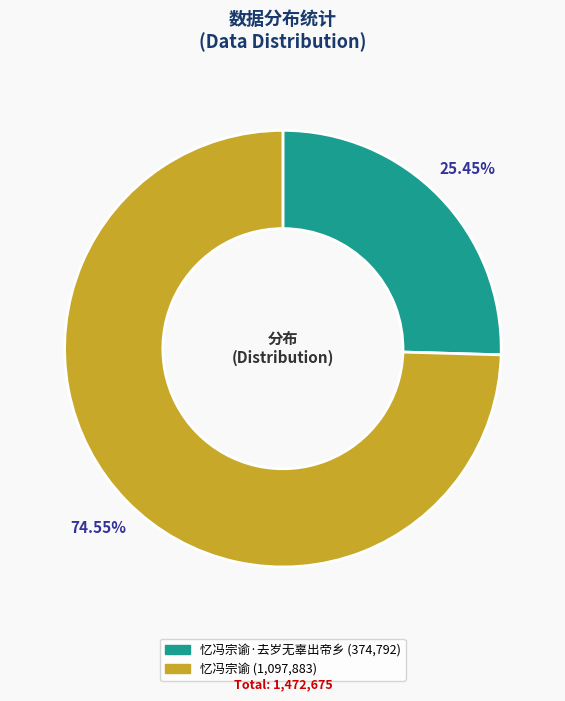

Does any single category account for the majority?

Yes